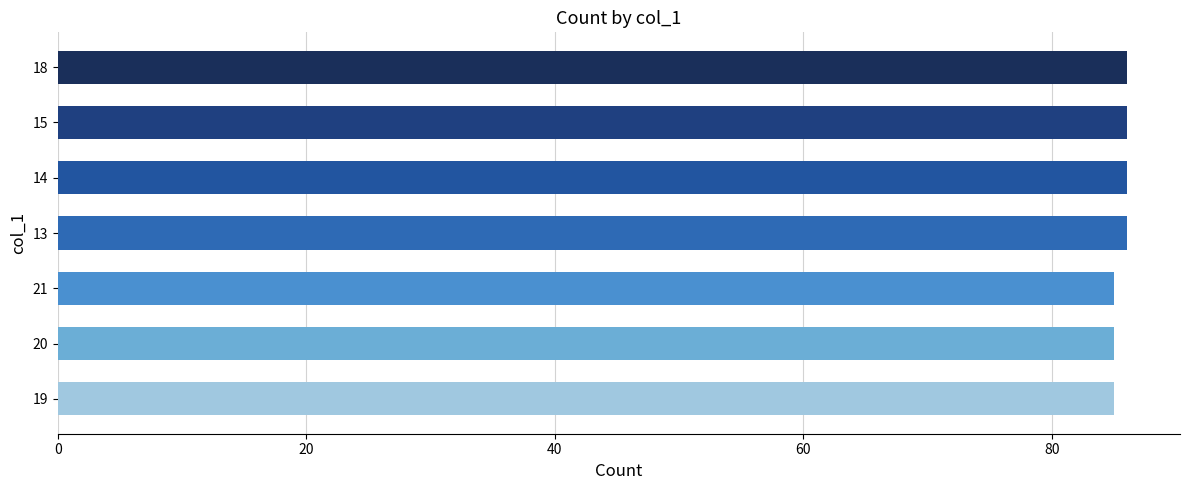

Reading top to bottom, transcribe all the data shown in this chart.

86	86	86	86	85	85	85